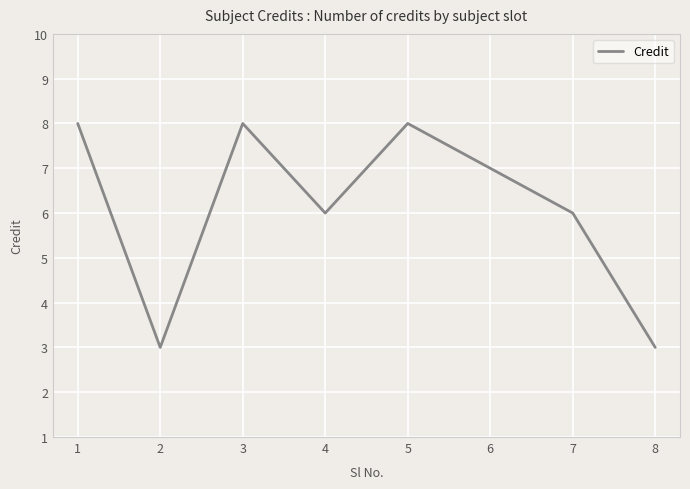

What is the ratio of the value at 5 to the value at 3?

1.0